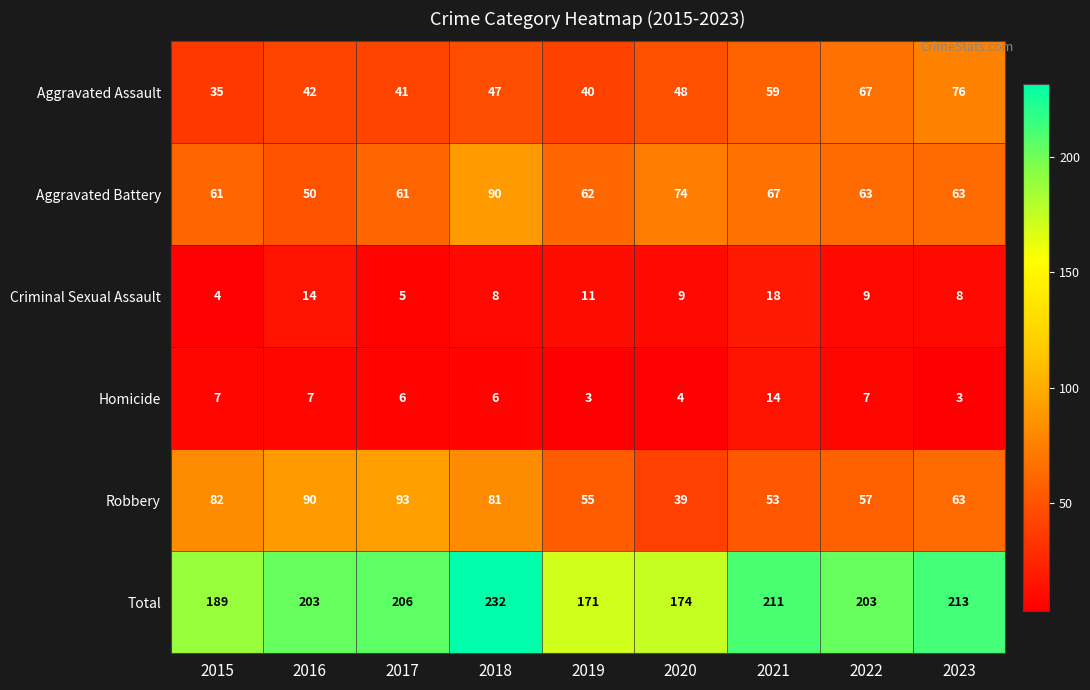

Which series has the largest total across all categories?

Total